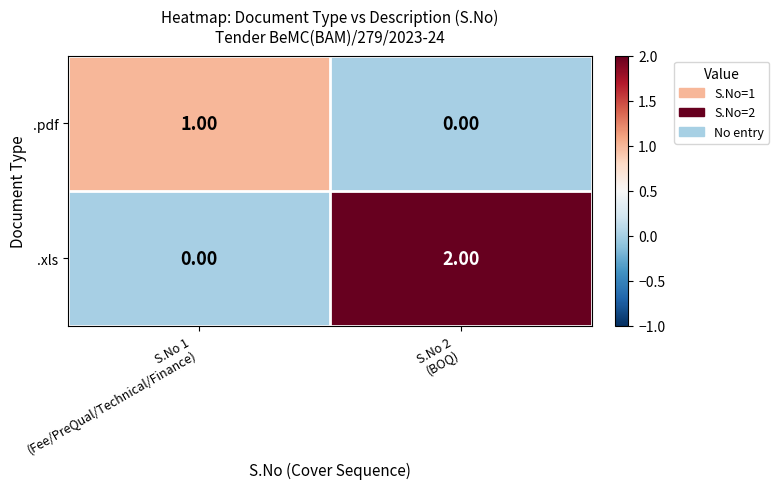

Which series has the largest total across all categories?

.xls